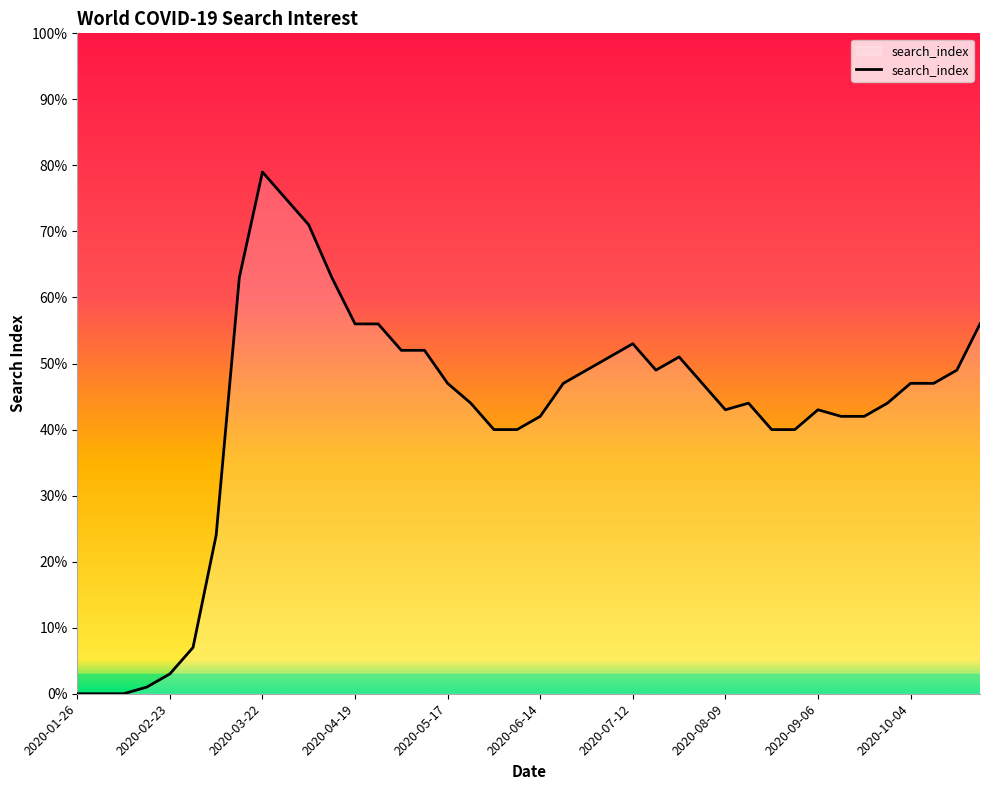

What is the maximum value shown in the chart?

79